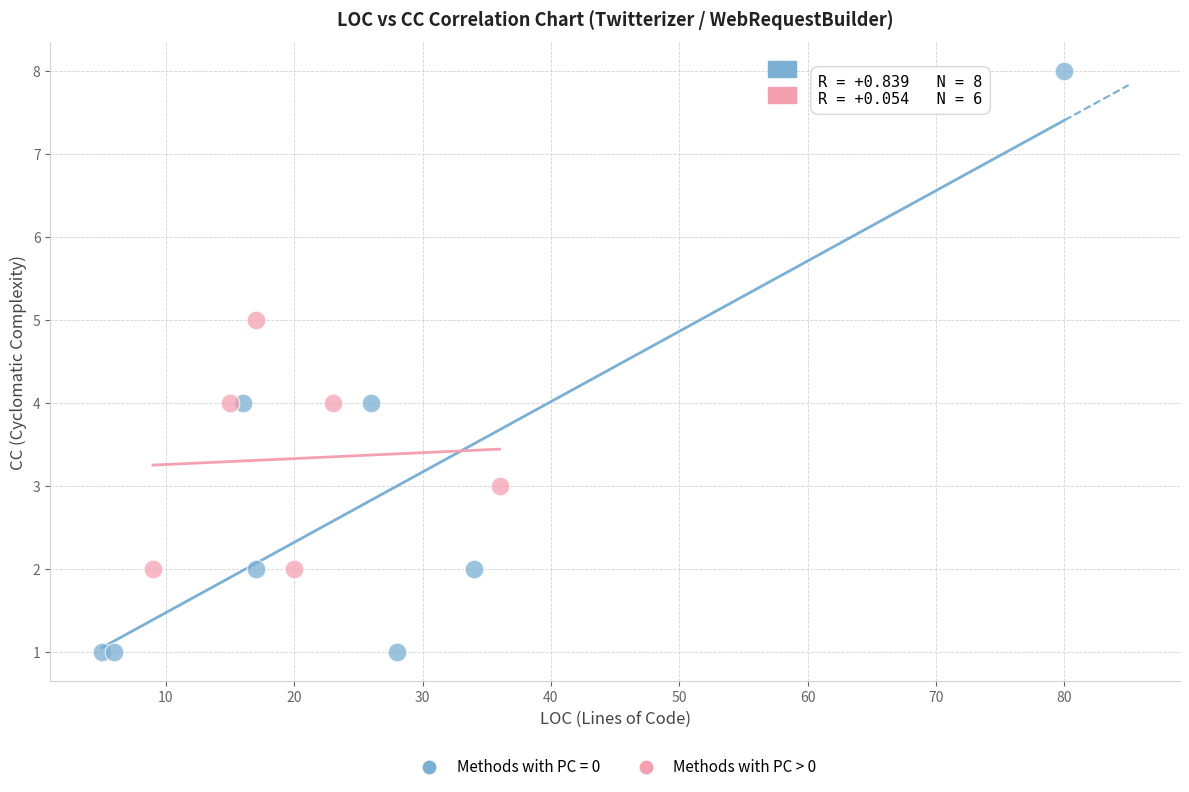

Which series contains the lowest Y value?

Methods with PC = 0